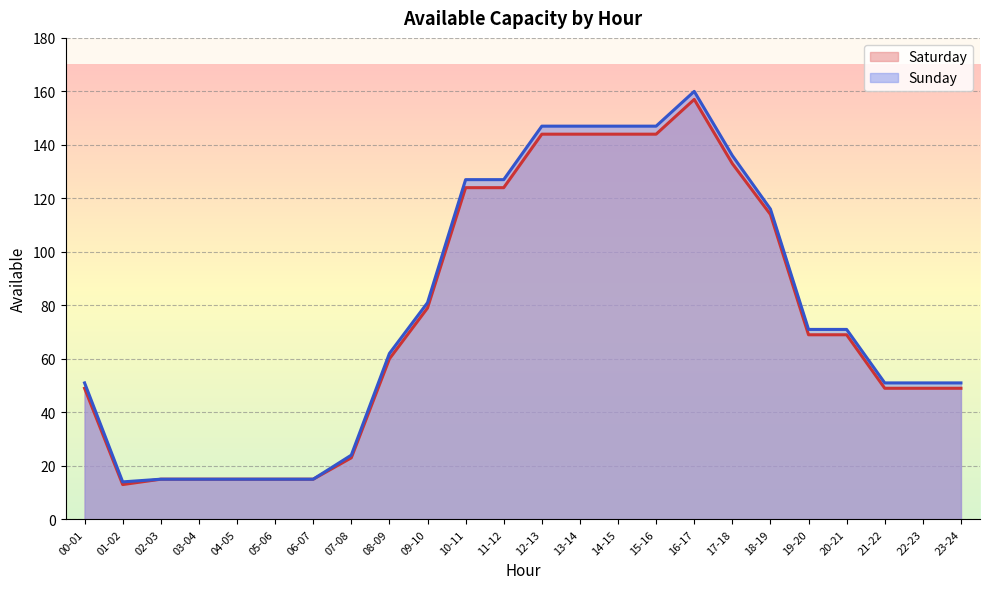

In Sunday, how many points are lower than both neighbors (excluding endpoints)?

1